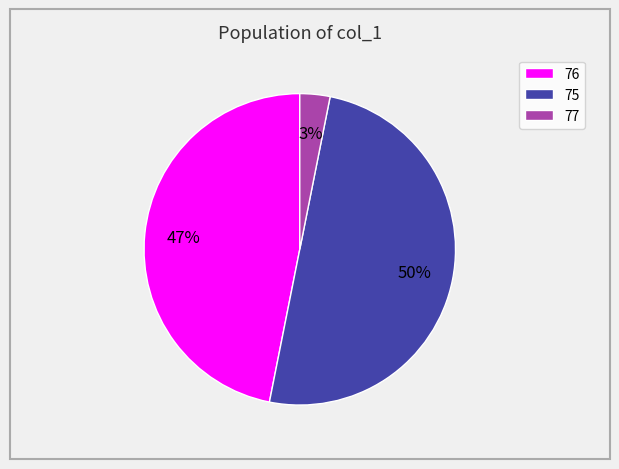

To the nearest percent, what is the combined percentage of 75 and 76?

97%